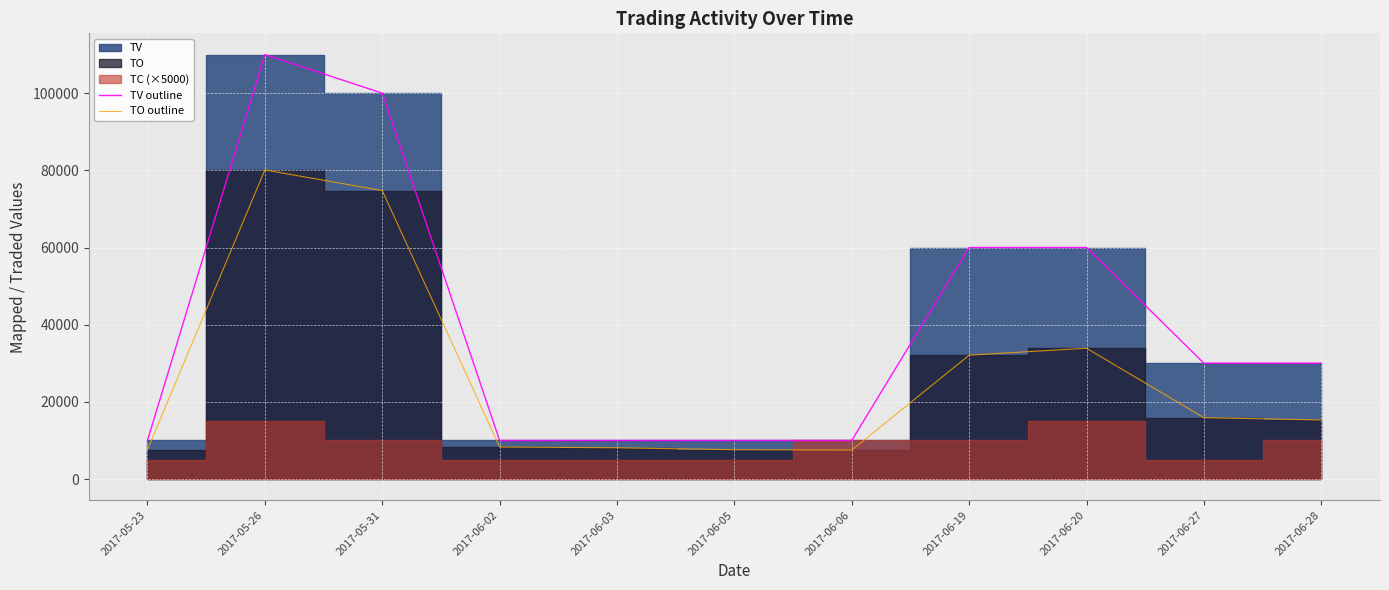

Where is the first local maximum for TO outline?

2017-05-26